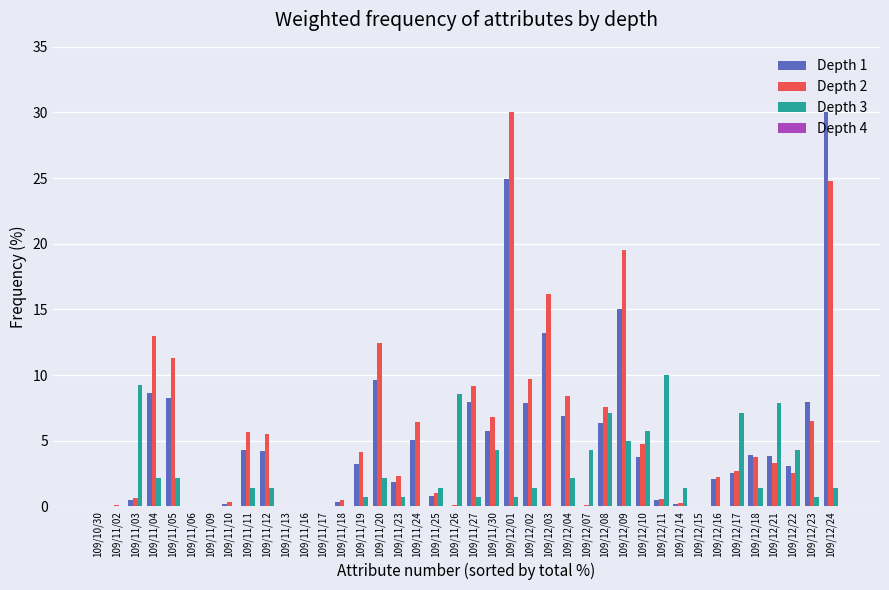

Count the number of data series in this chart.

3